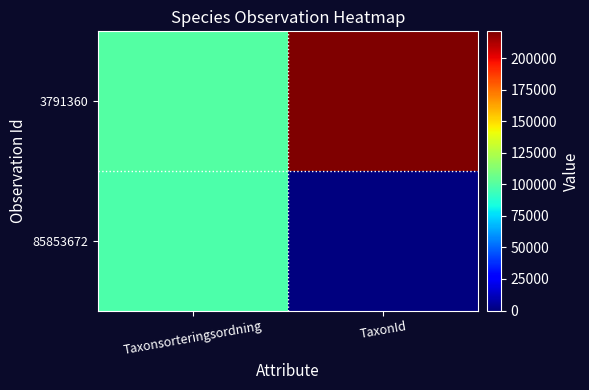

Which series changed the most between Taxonsorteringsordning and TaxonId?

3791360